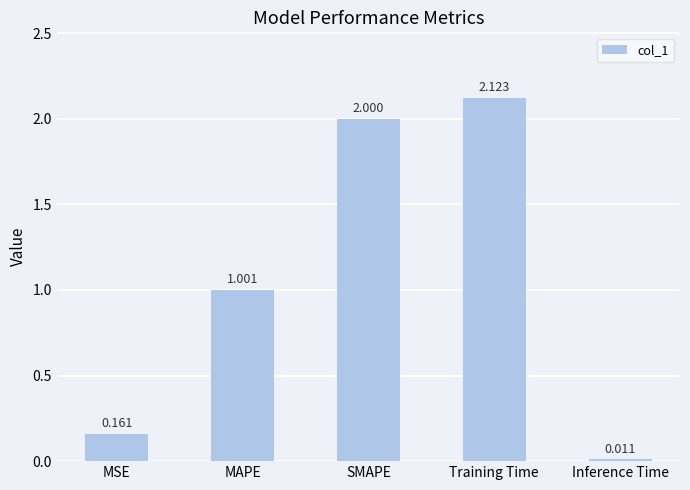

Count the number of values greater than 1.

3